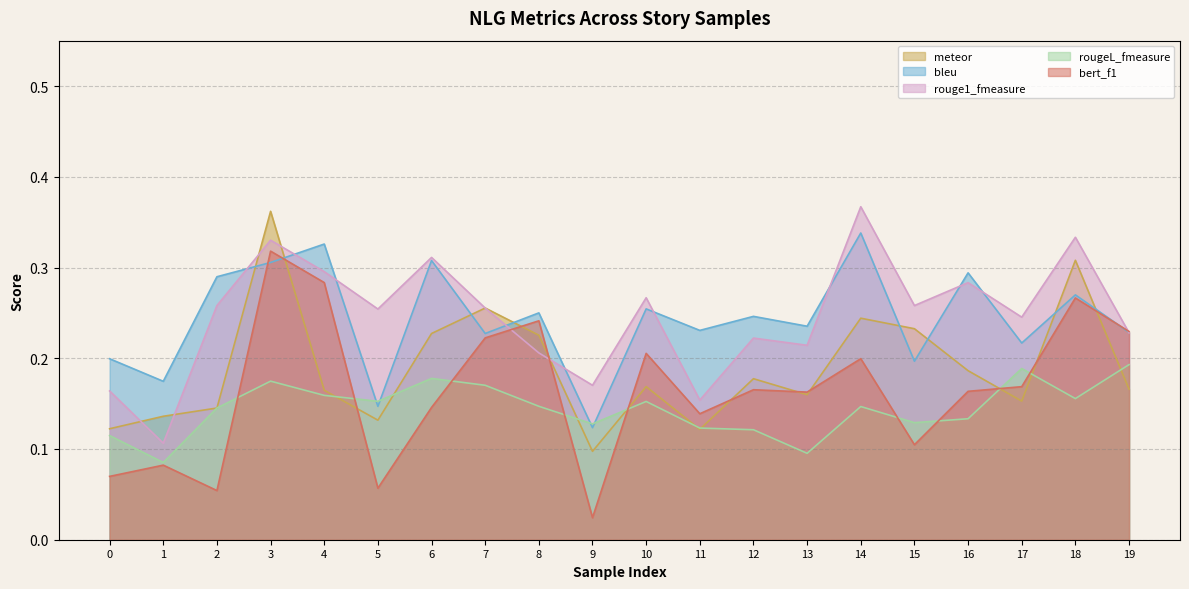

What value does the bleu series have at 9?

0.1